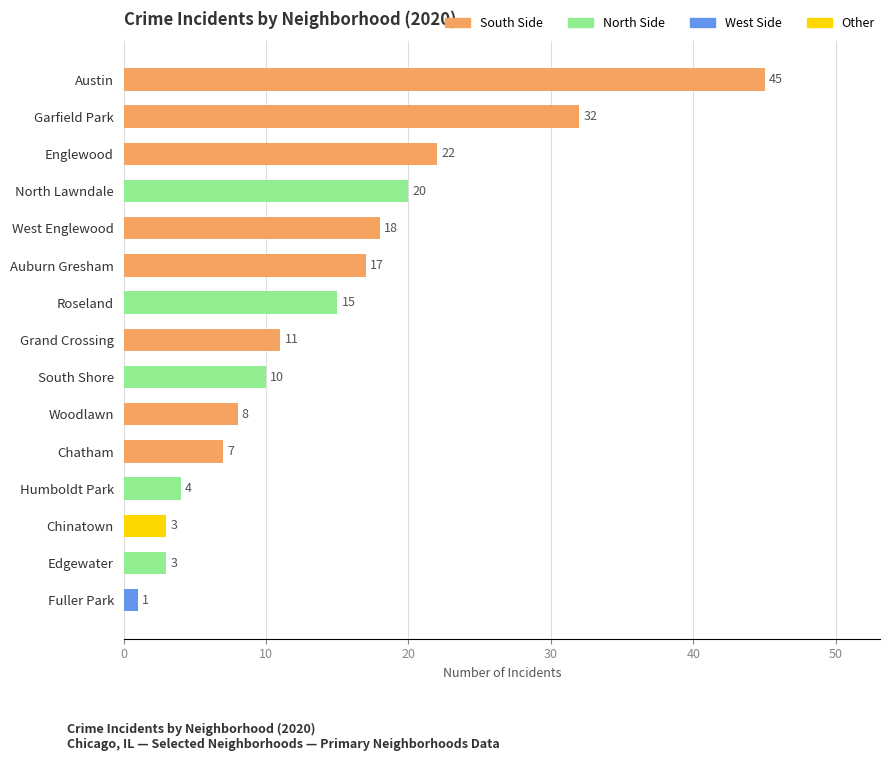

What is the average value?

14